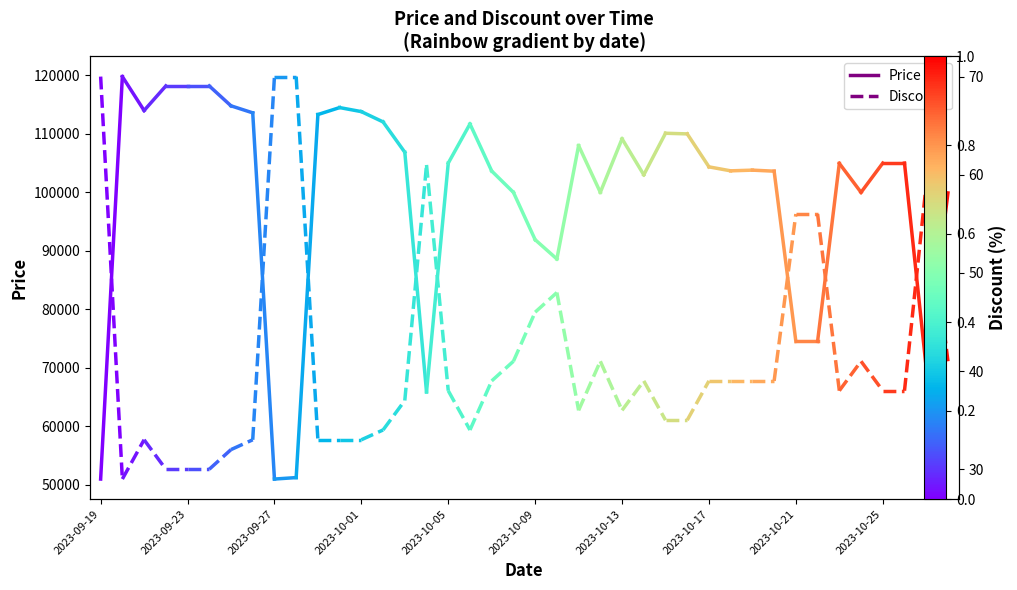

What is the value of the Price point at the 1st from the left?

50960